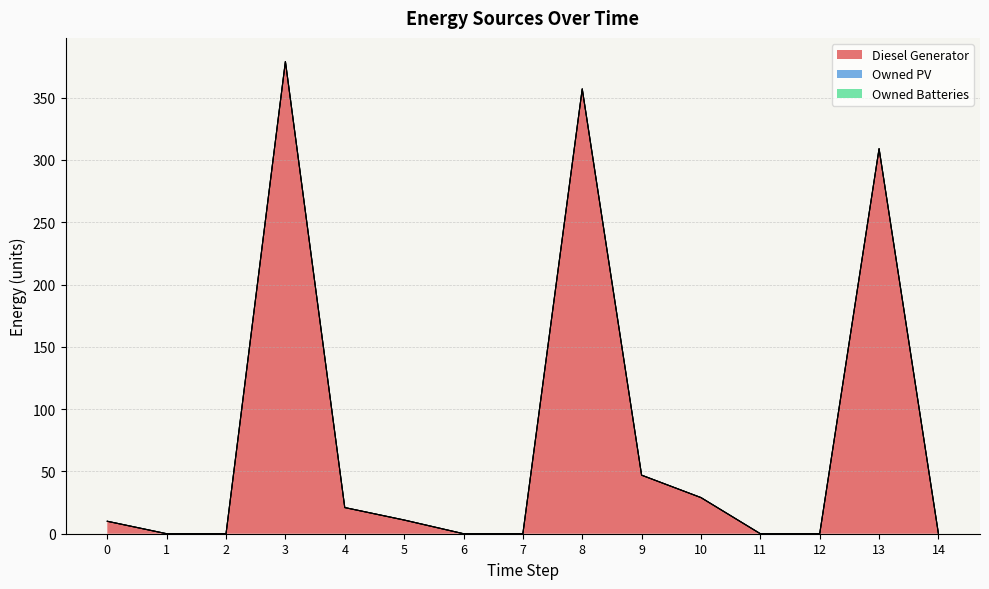

True or false: Diesel Generator has a value of 161 at 6.

False